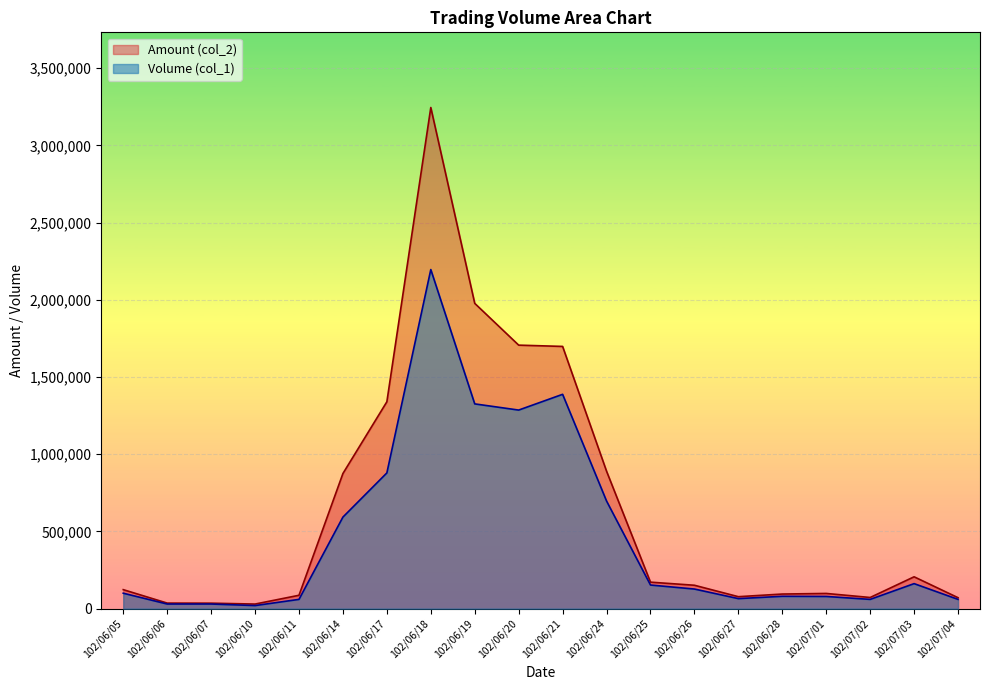

Reading left to right, extract all data points from this chart.

Volume (col_1): 102/06/05=100000	102/06/06=30000	102/06/07=30000	102/06/10=20000	102/06/11=60000	102/06/14=593000	102/06/17=879000	102/06/18=2196000	102/06/19=1326000	102/06/20=1286000	102/06/21=1388000	102/06/24=697000	102/06/25=153000	102/06/26=127000	102/06/27=65000	102/06/28=80000	102/07/01=79000	102/07/02=60000	102/07/03=162000	102/07/04=60000
Amount (col_2): 102/06/05=123000	102/06/06=36000	102/06/07=35500	102/06/10=29700	102/06/11=86600	102/06/14=875230	102/06/17=1339810	102/06/18=3245380	102/06/19=1977020	102/06/20=1706470	102/06/21=1698140	102/06/24=890270	102/06/25=171580	102/06/26=151530	102/06/27=77490	102/06/28=94600	102/07/01=98440	102/07/02=72320	102/07/03=206290	102/07/04=70900